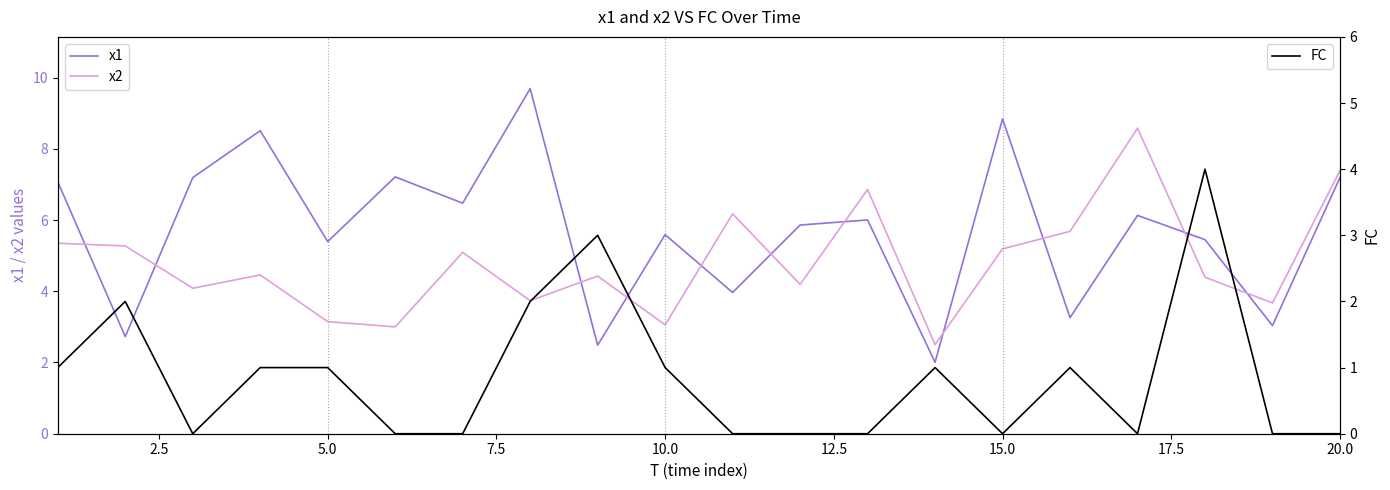

How many FC values are between 0 and 1?

16